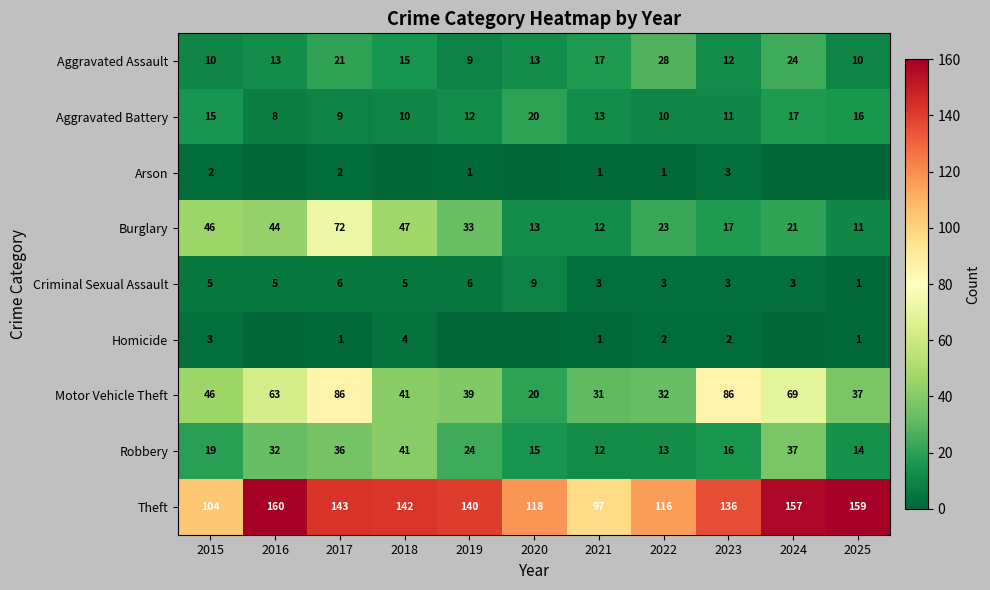

What is the approximate value of Burglary at 2021, to the nearest 5?

10